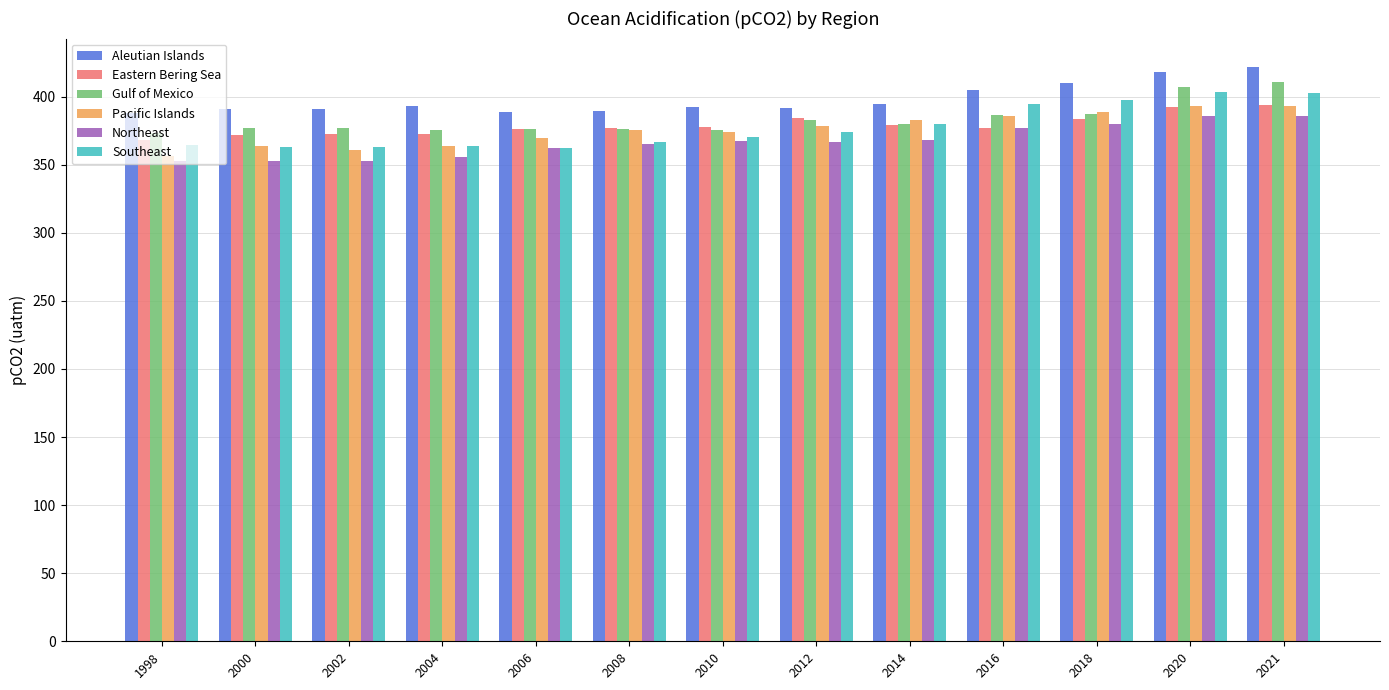

How many data points in Pacific Islands are less than 375?

6